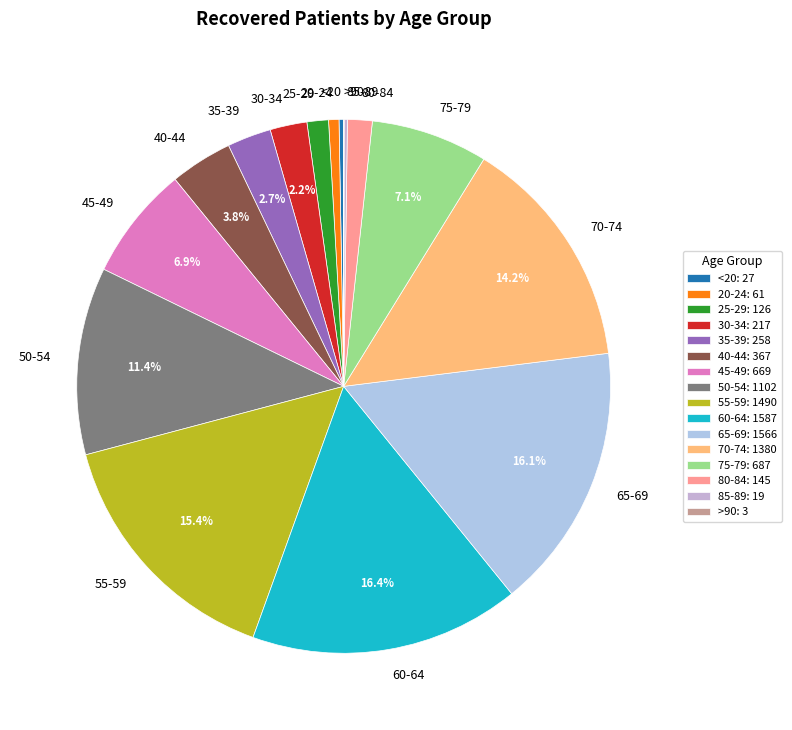

Which has a higher value, 60-64 or 75-79?

60-64